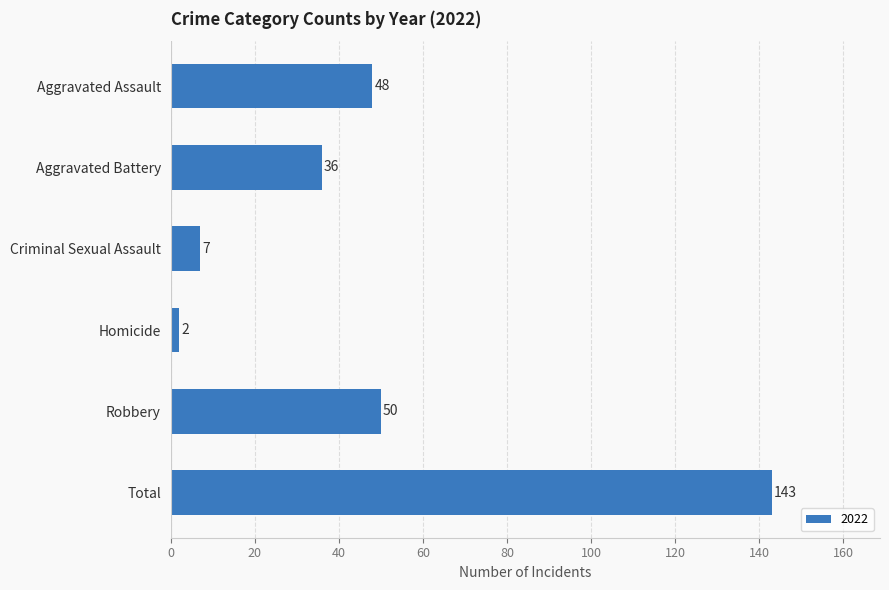

What is the value of the 2nd bar from the top?

36